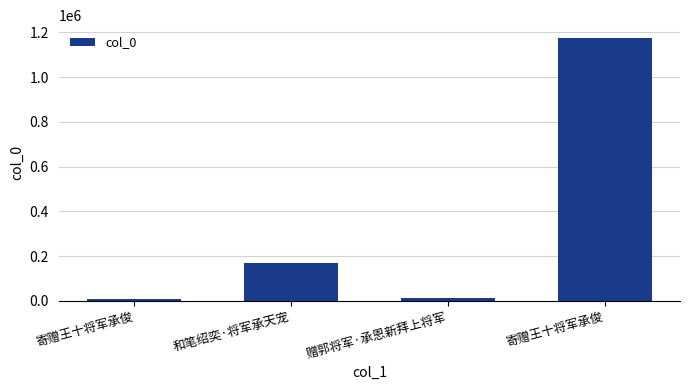

How many distinct data groups are displayed?

1